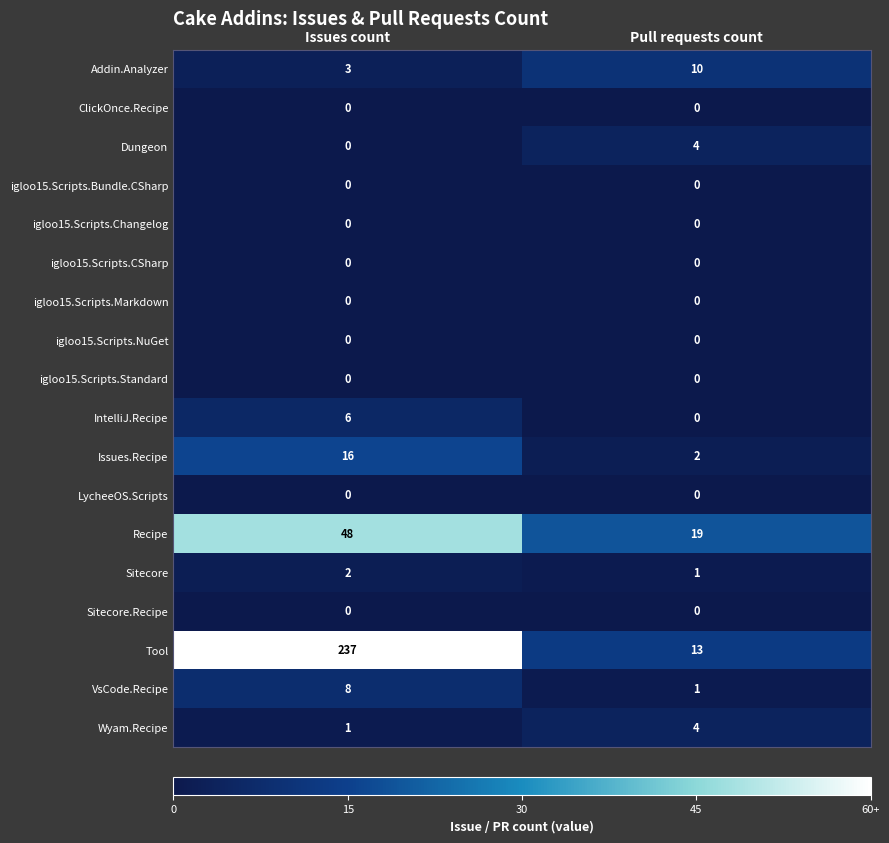

Which series changed the most between Issues count and Pull requests count?

Tool